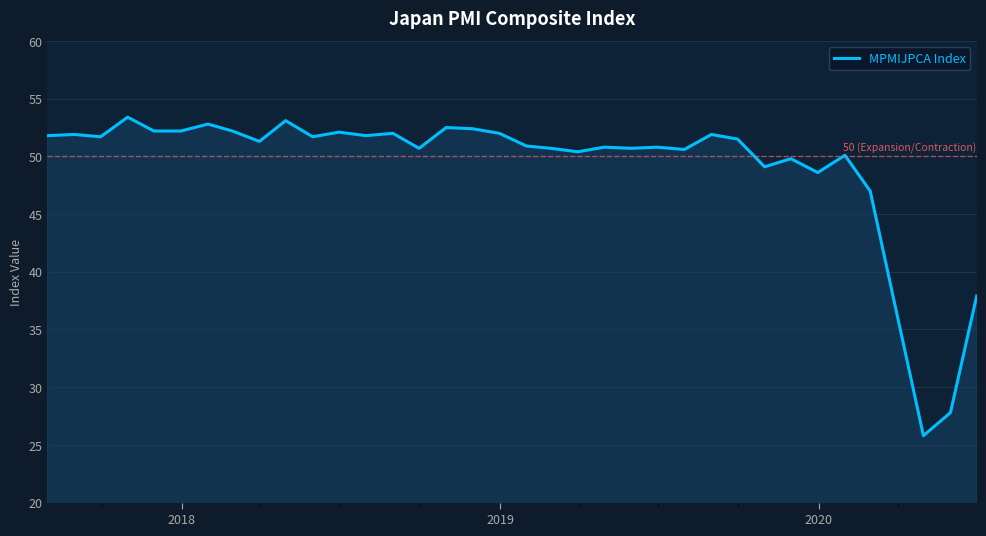

What is the average value?

49.1